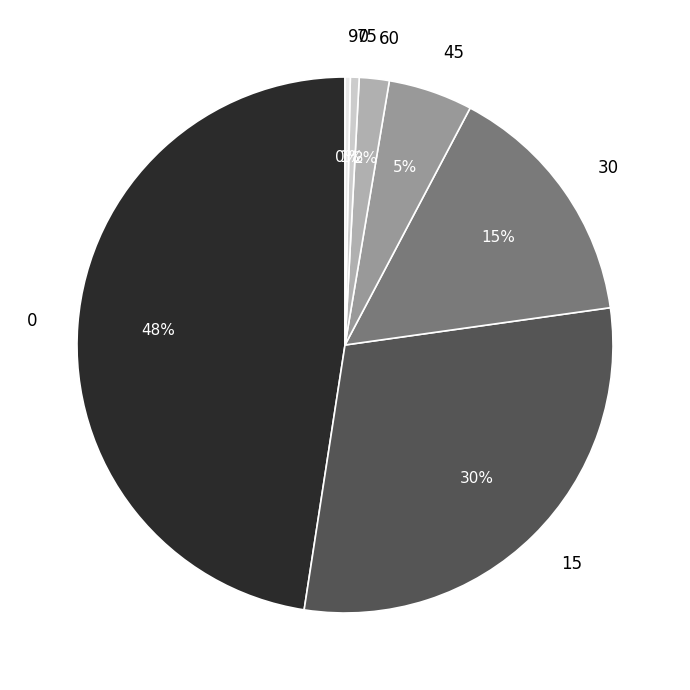

How many slices are in this pie chart?

7